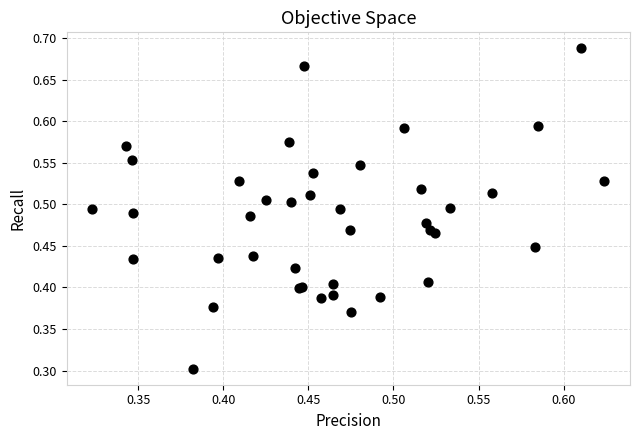

What Y value in the scatter plot is closest to 0?

0.3